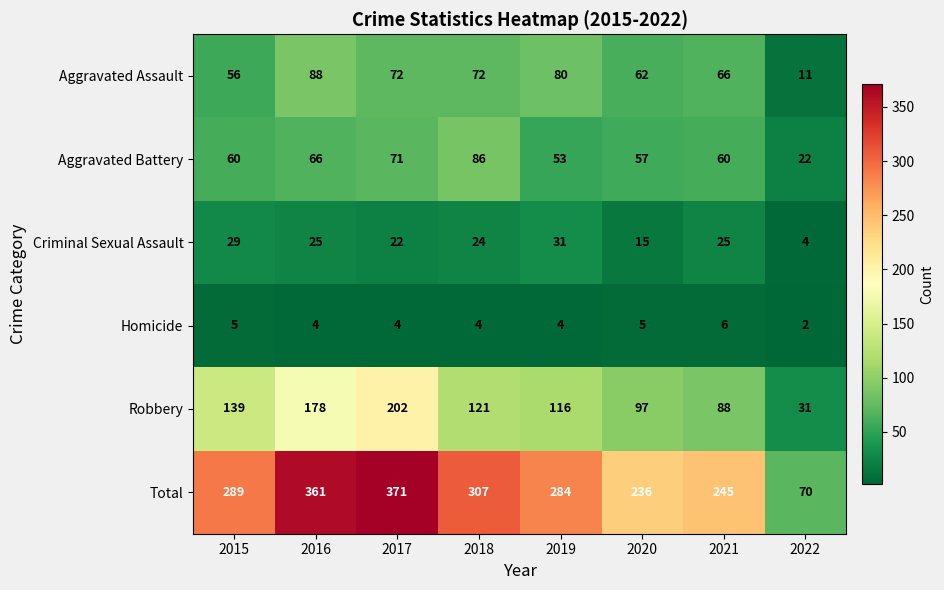

At which label is Aggravated Assault closest to 49?

2015